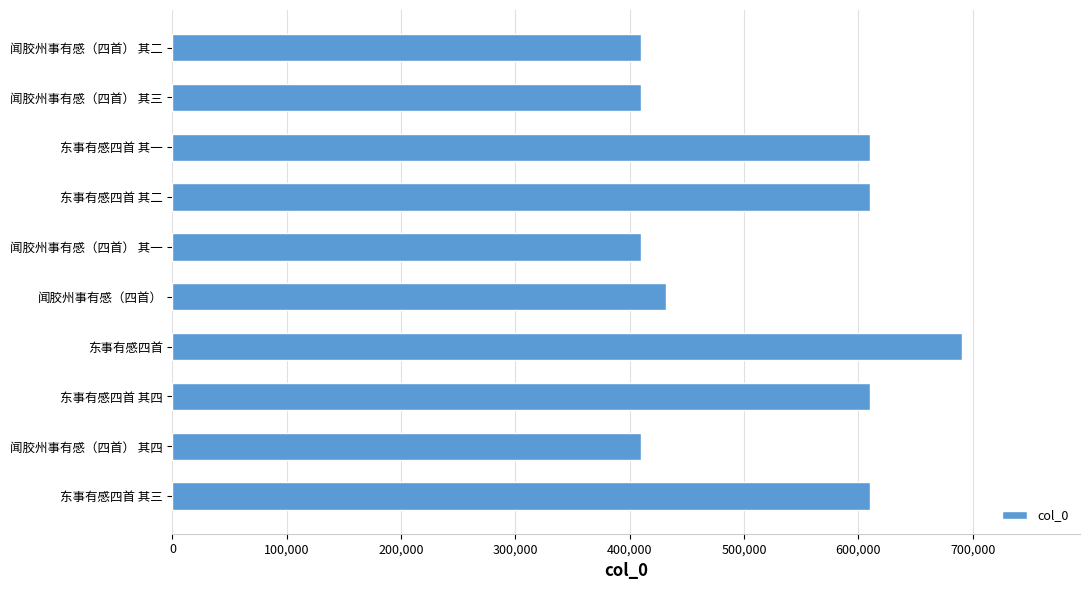

Between 闻胶州事有感（四首） 其二 and 东事有感四首 其一, which is larger?

东事有感四首 其一